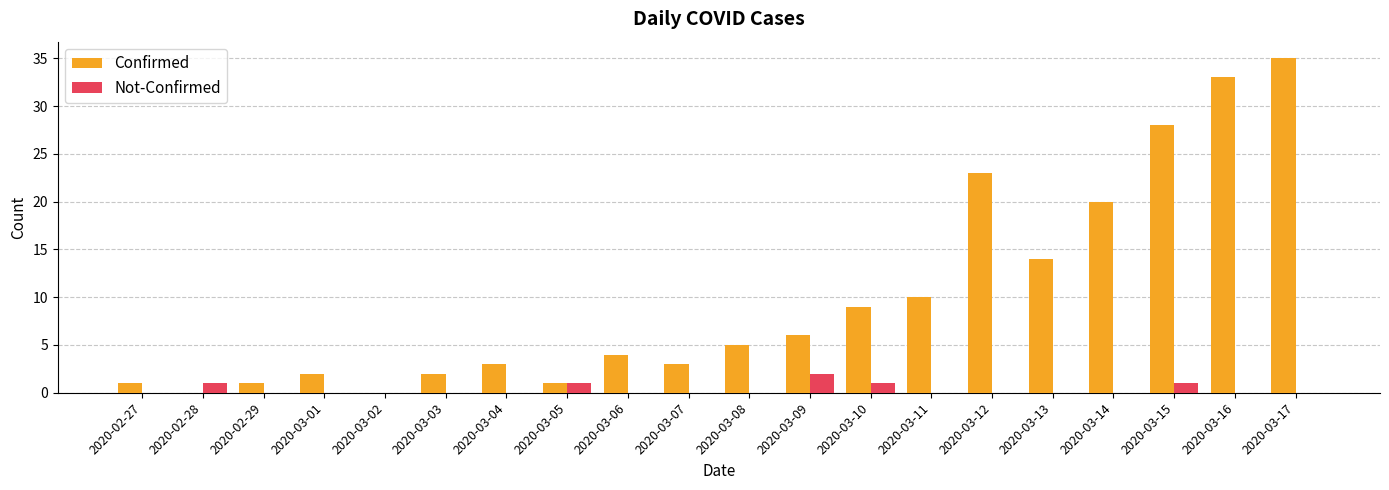

Between 2020-03-10 and 2020-03-16, which series saw the biggest shift?

Confirmed